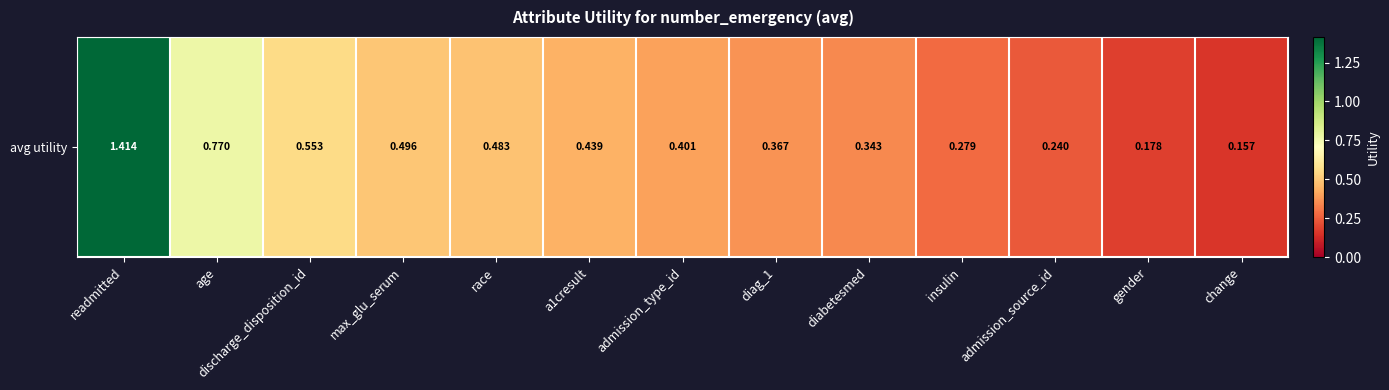

List the labels in order of value, smallest first.

change, gender, admission_source_id, insulin, diabetesmed, diag_1, admission_type_id, a1cresult, race, max_glu_serum, discharge_disposition_id, age, readmitted